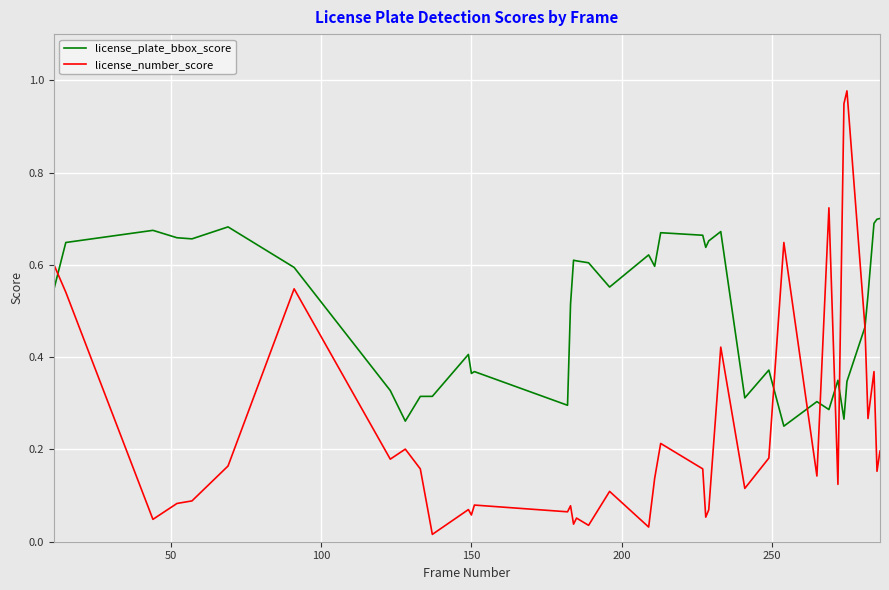

Rank the series by their maximum value, from lowest to highest.

license_plate_bbox_score, license_number_score